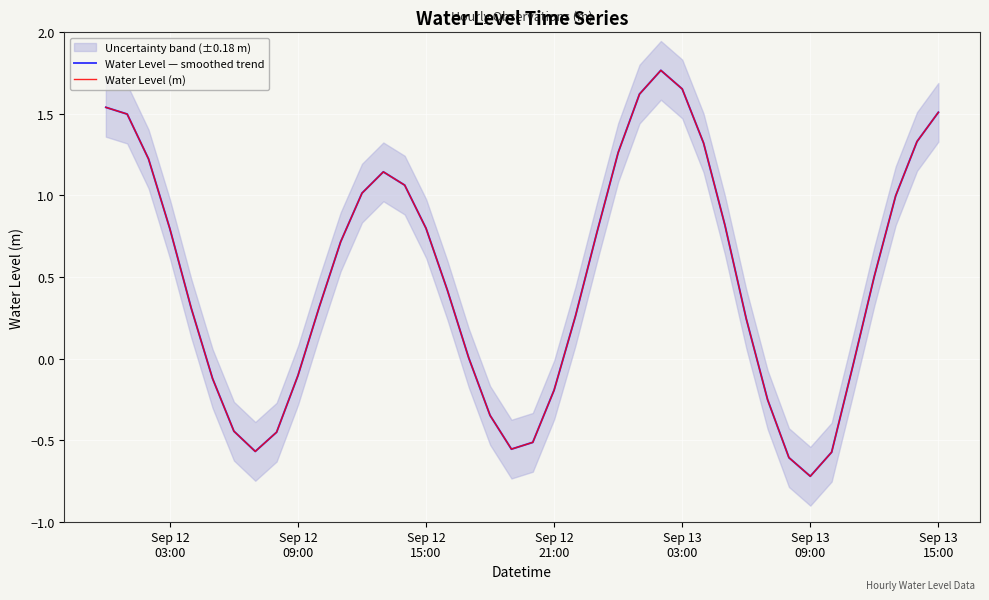

True or false: Water Level (m) has a value of 1.5 at Sep 13 15:00.

True